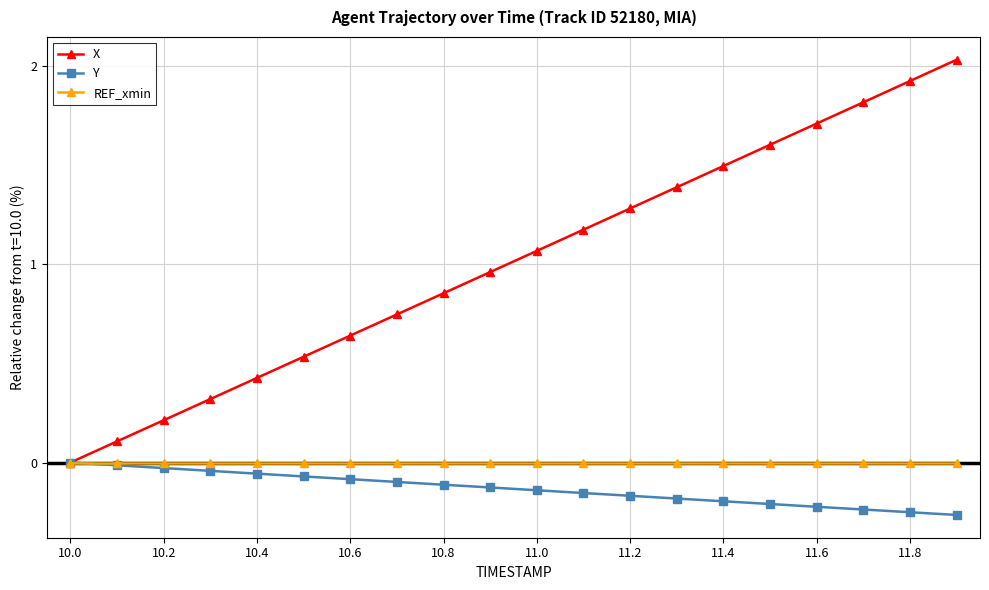

Which series has the largest total across all categories?

X